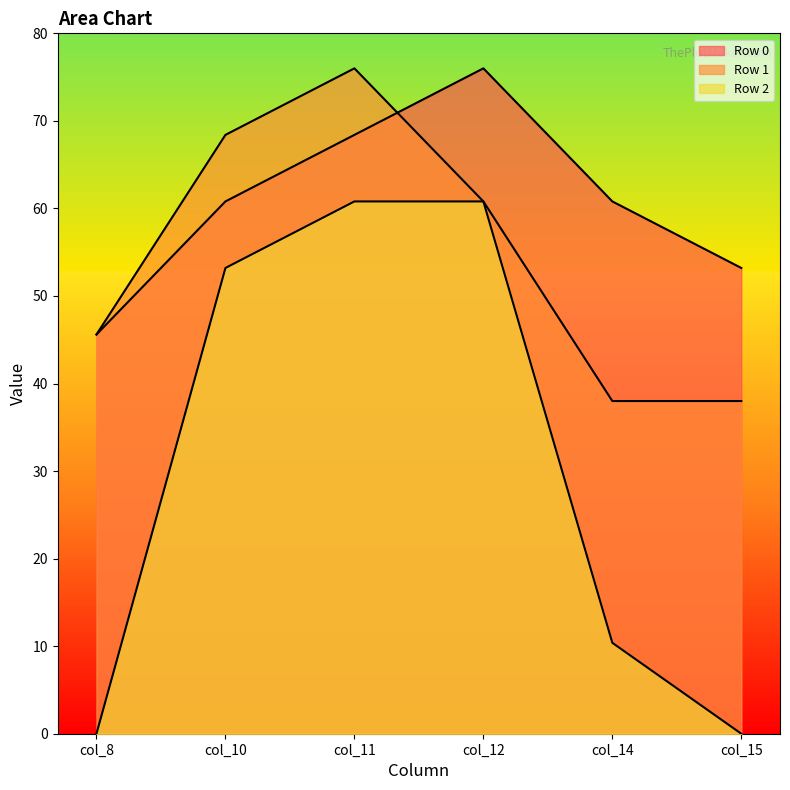

True or false: Row 0 and Row 2 cross at least once.

False